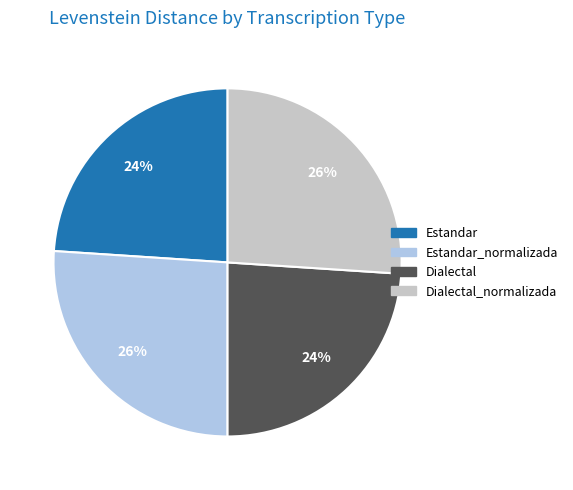

To the nearest percent, what is the difference between the largest and smallest slice percentages?

2%